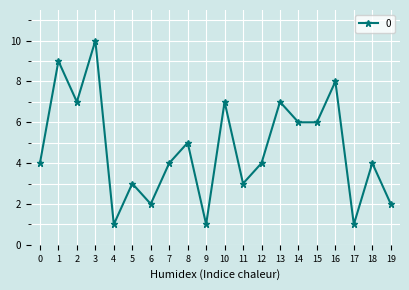

The chart shows a value of 10 at 3. True or false?

True